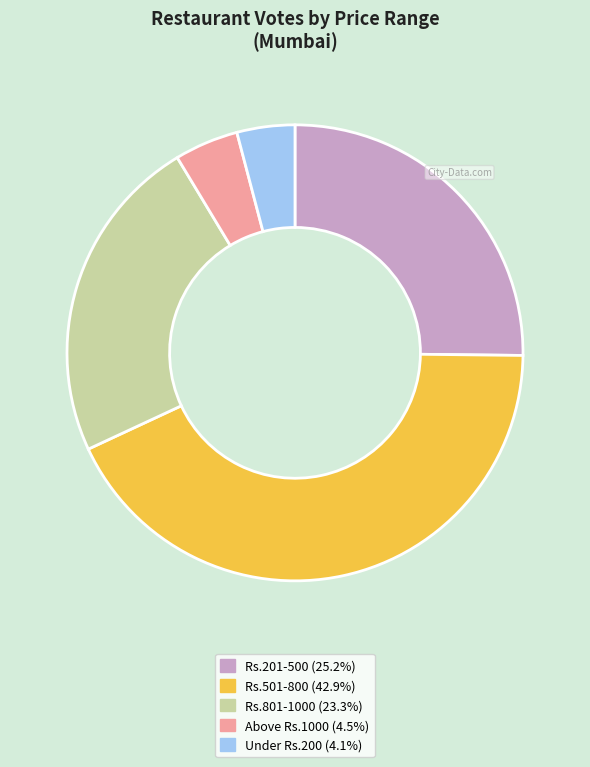

Does any single category account for the majority?

No